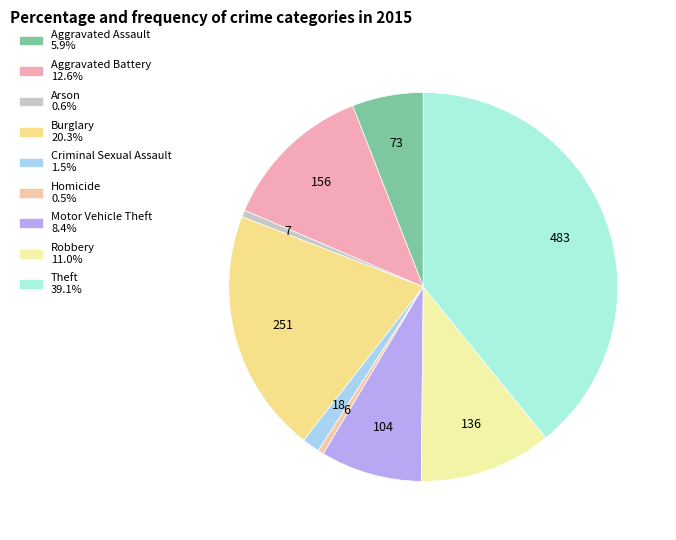

Does Aggravated Assault account for over 50% of the chart?

No